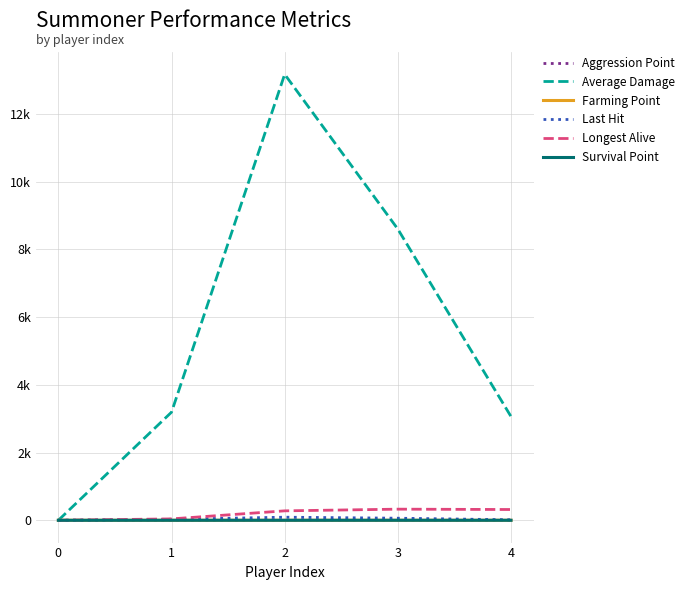

Does the chart have visible grid lines?

Yes